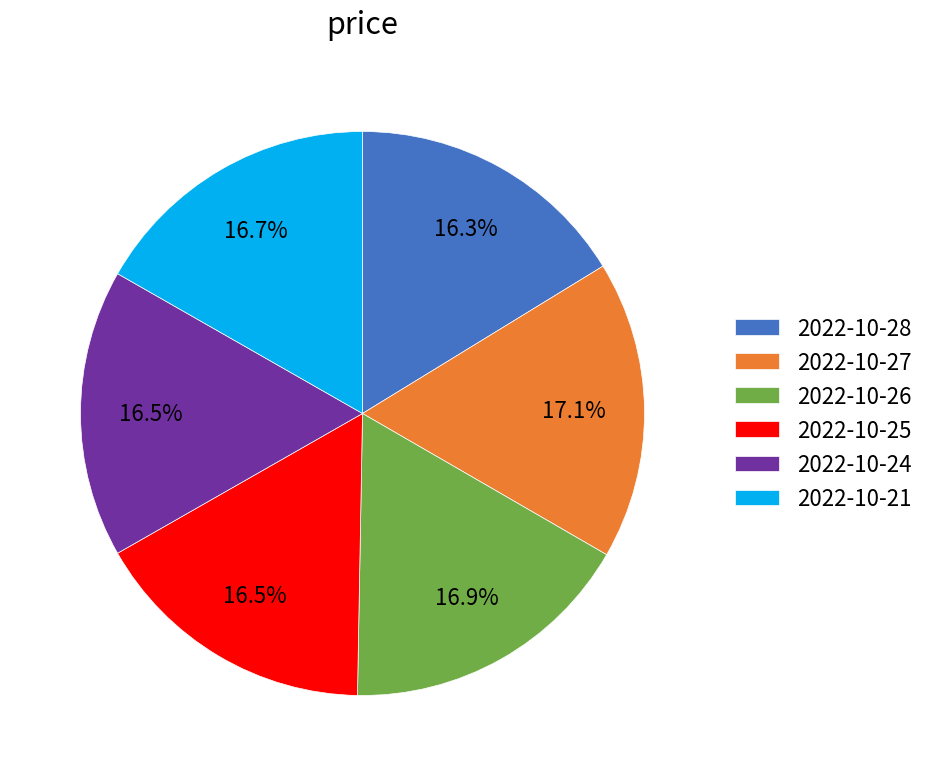

Is there a majority slice in this chart?

No